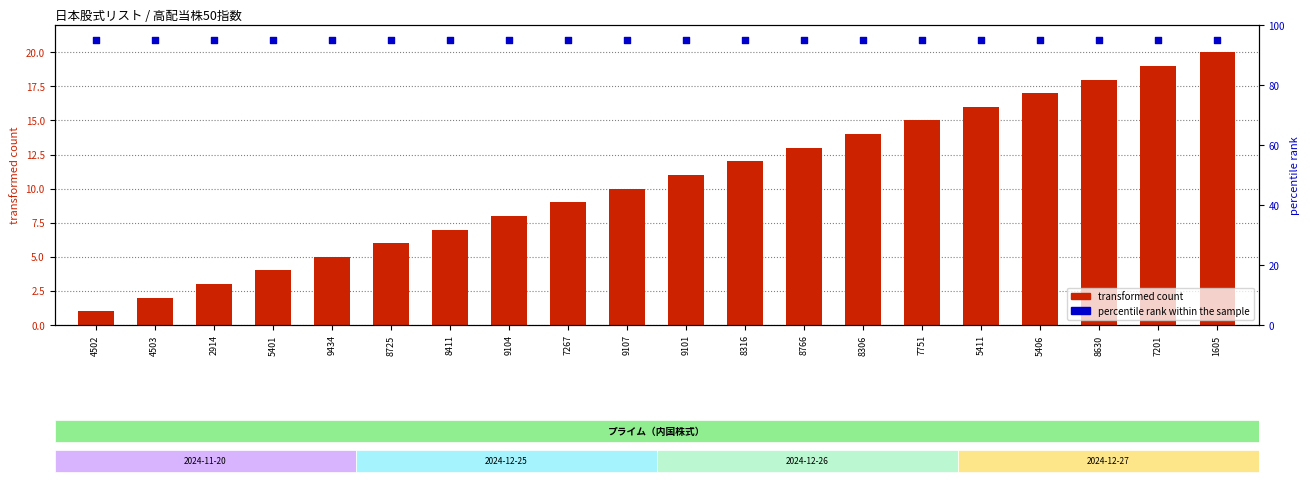

Is the value of transformed count at 1605 greater than the value of percentile rank within the sample at 5411?

No